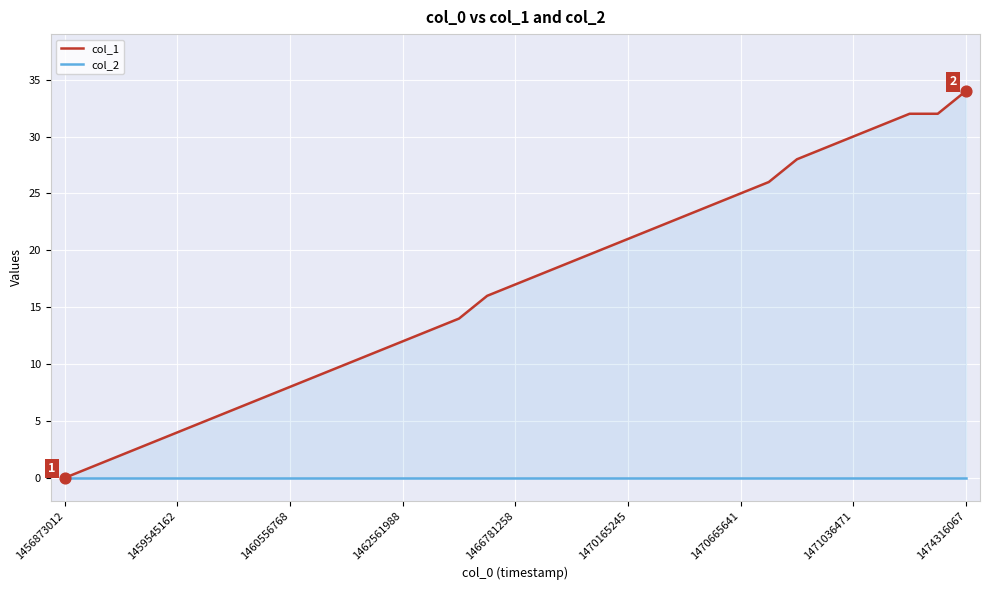

At how many categories does at least one series exceed 19?

14